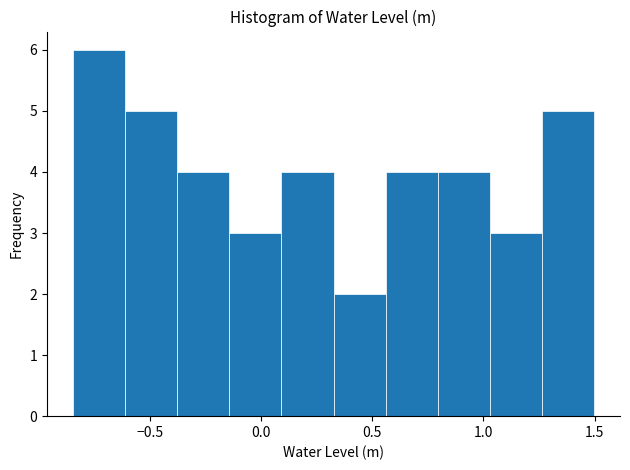

Reading left to right, transcribe this chart: for each bar, give the range it covers on the x-axis and its height. Neither the bar edges nor the heights are printed on the chart, so give them approximately, as read against the axes.

-0.85 to -0.60: 6
-0.60 to -0.40: 5
-0.40 to -0.15: 4
-0.15 to 0.10: 3
0.10 to 0.35: 4
0.35 to 0.55: 2
0.55 to 0.80: 4
0.80 to 1.05: 4
1.05 to 1.25: 3
1.25 to 1.50: 5